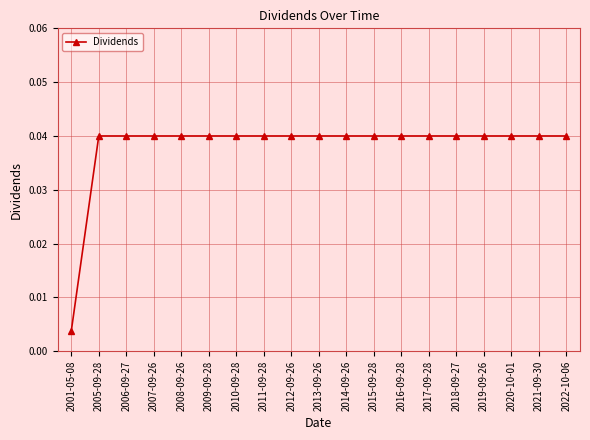

Is it true that the value at 2022-10-06 is 0.1?

False